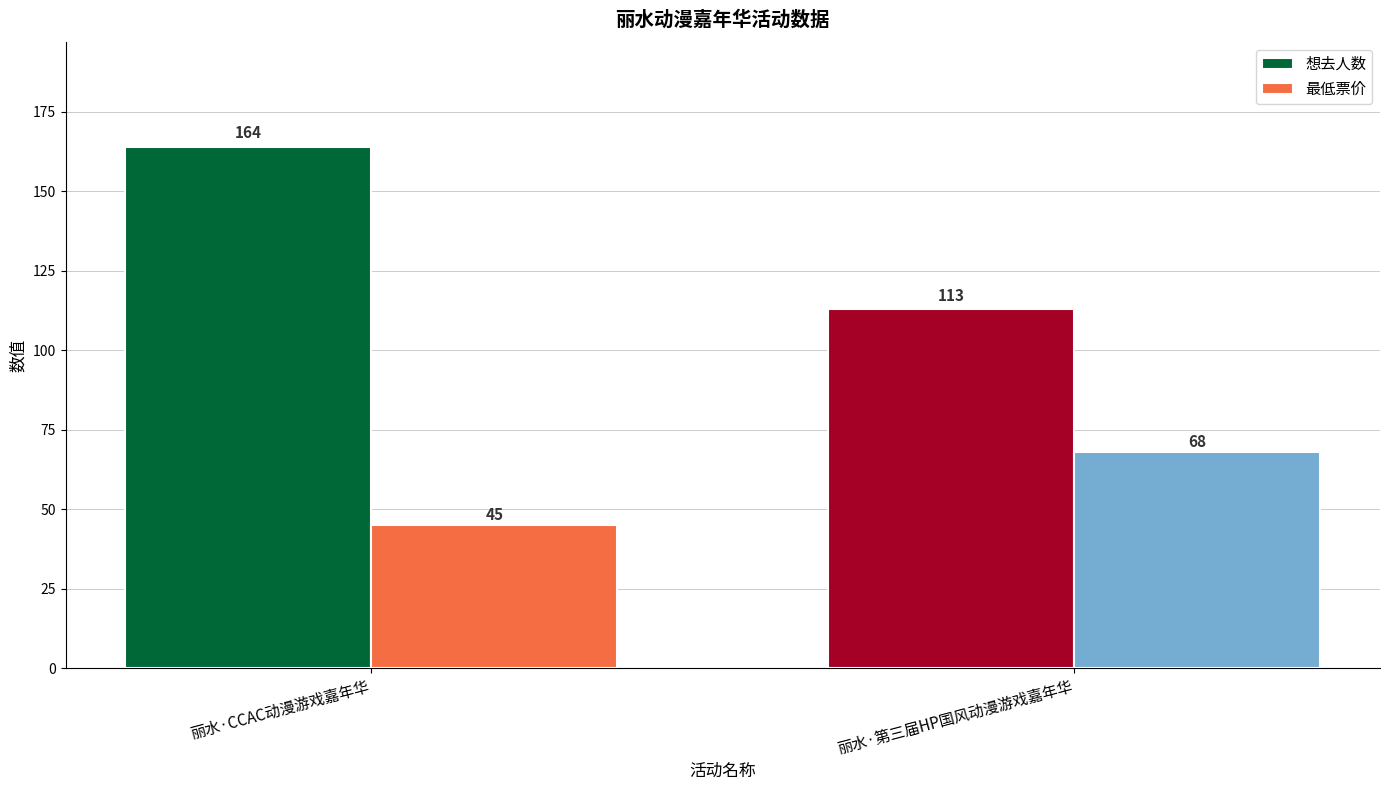

What is the difference between the maximum and minimum values in the 最低票价 series?

23